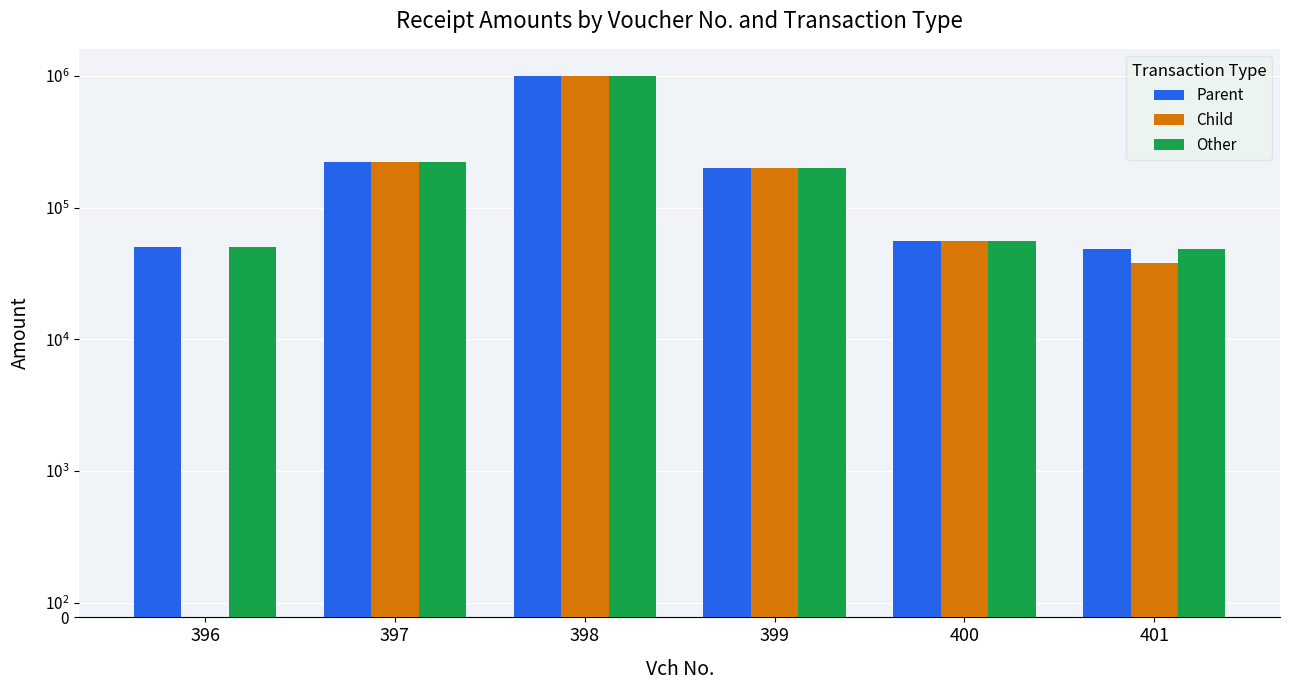

What is the sum of all Parent values?

1576706